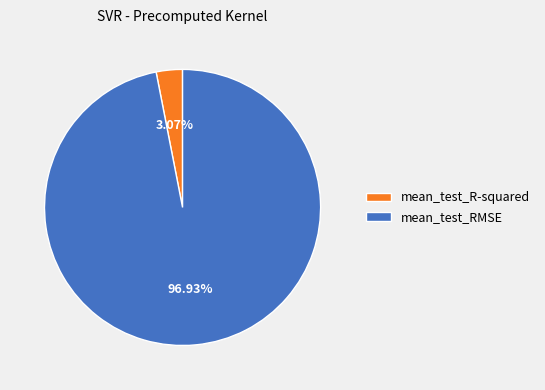

Rank the categories by value from highest to lowest.

mean_test_RMSE, mean_test_R-squared